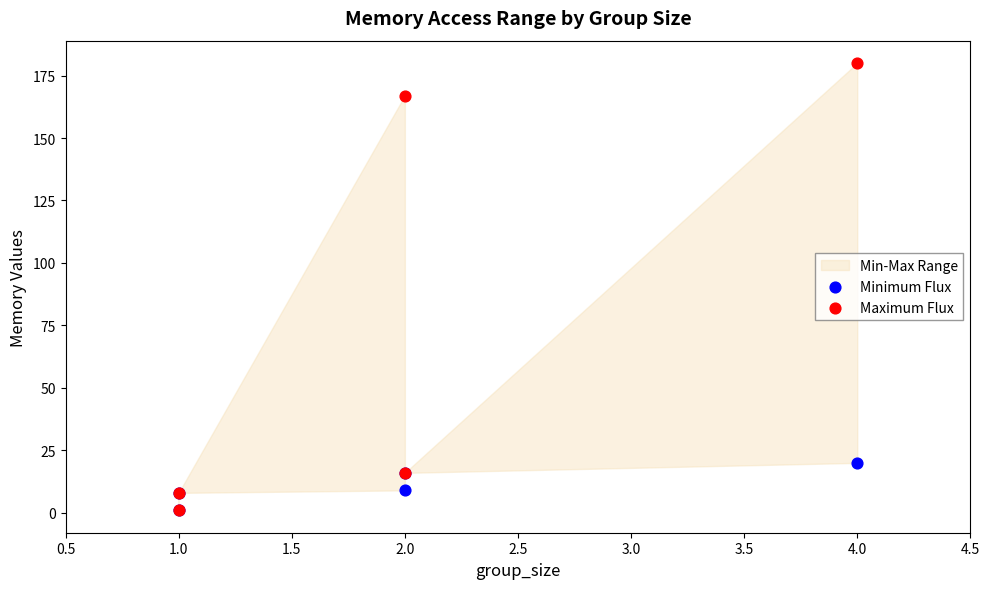

In the Maximum Flux series, what Y value is closest to 90?

16